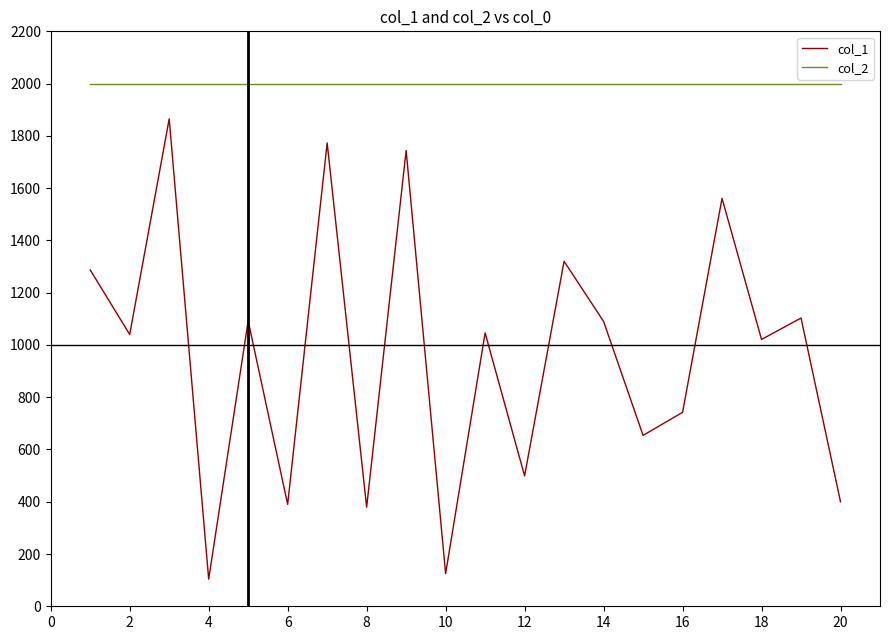

What is the lowest value of the col_2 series?

2000